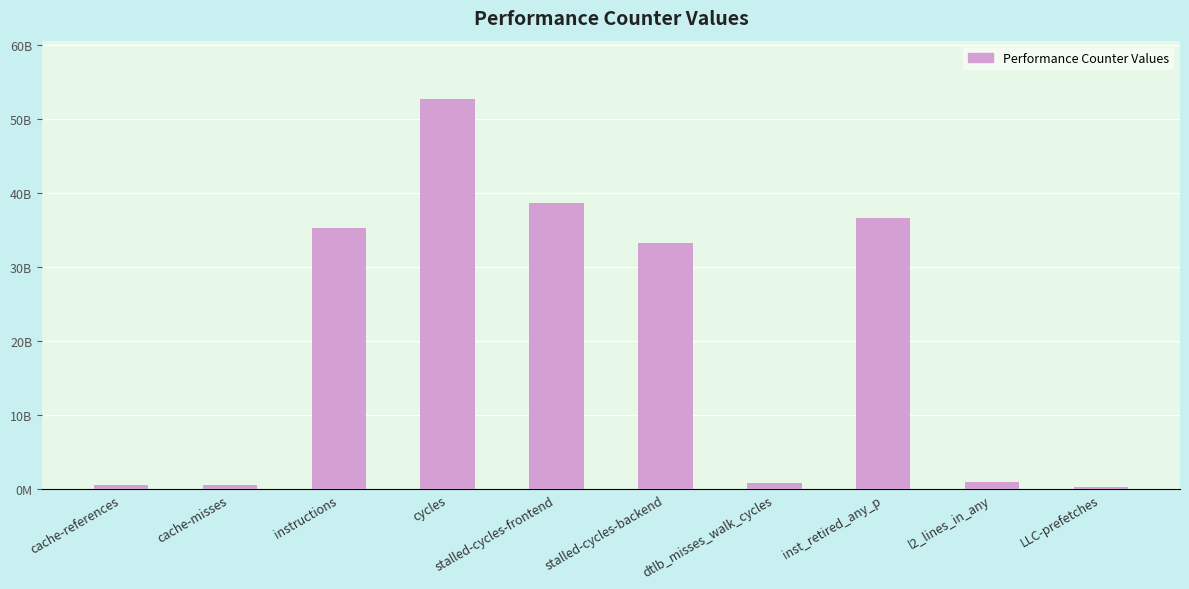

Does the chart contain any negative values?

No